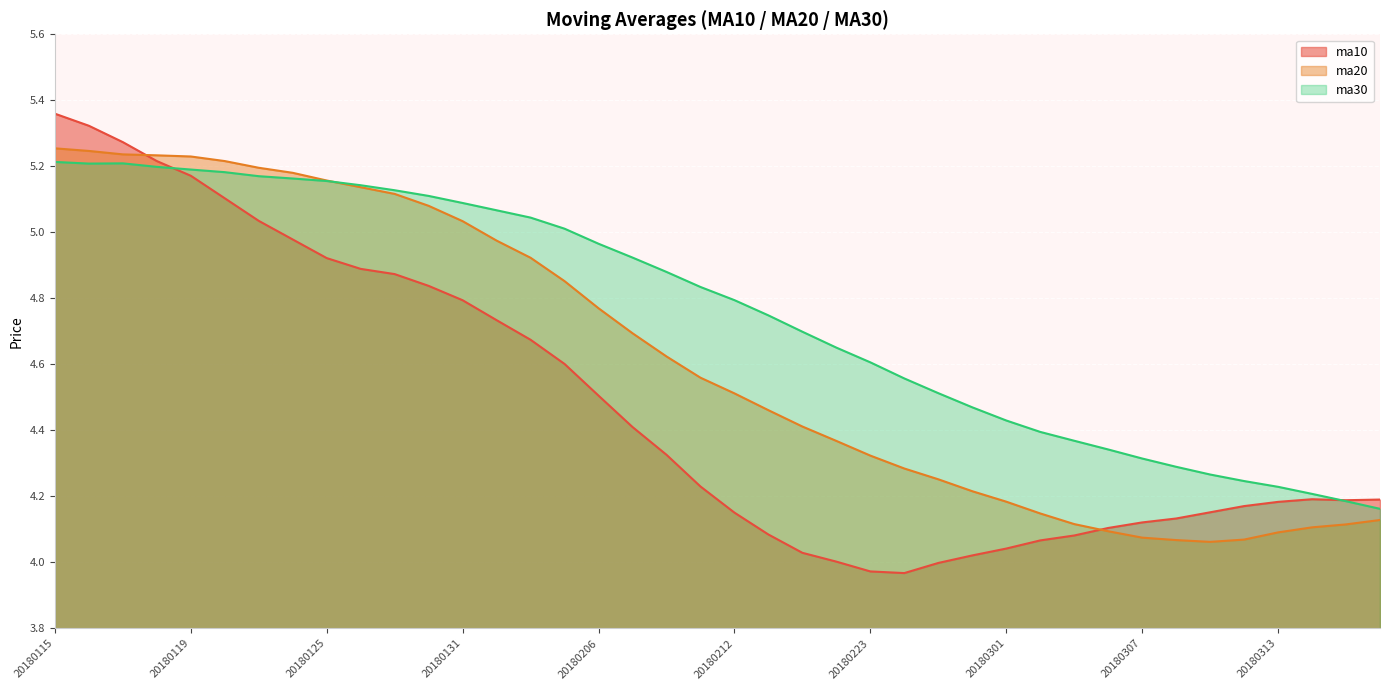

Rank the categories by ma20 value from highest to lowest.

20180115, 20180116, 20180117, 20180118, 20180119, 20180122, 20180123, 20180124, 20180125, 20180126, 20180129, 20180130, 20180131, 20180201, 20180202, 20180205, 20180206, 20180207, 20180208, 20180209, 20180212, 20180213, 20180214, 20180222, 20180223, 20180226, 20180227, 20180228, 20180301, 20180302, 20180316, 20180305, 20180315, 20180314, 20180306, 20180313, 20180307, 20180312, 20180308, 20180309